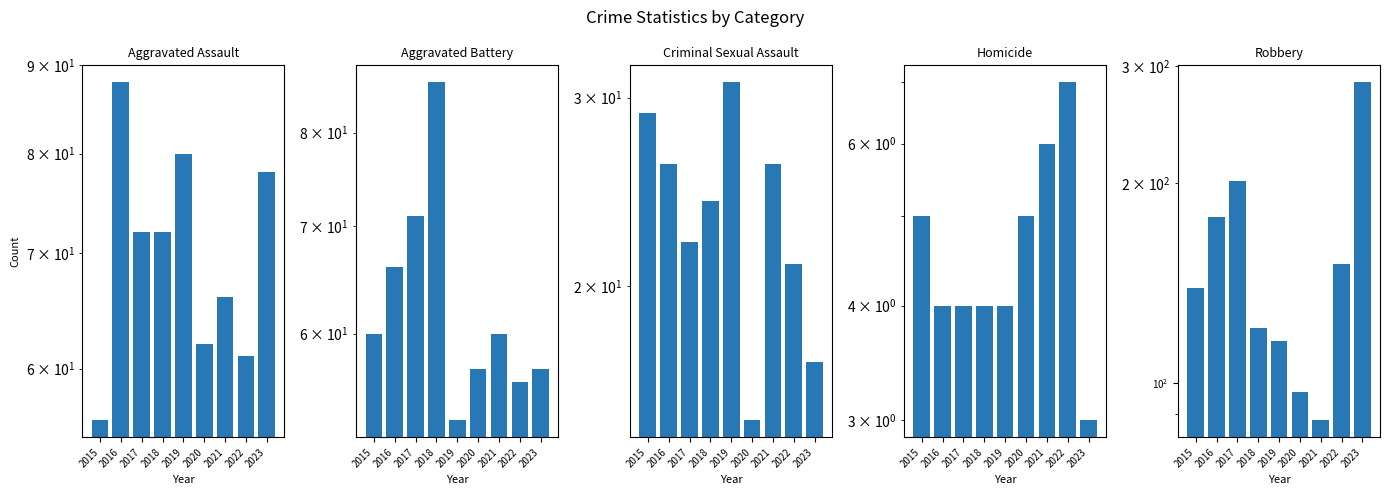

At how many categories does at least one series exceed 122?

5